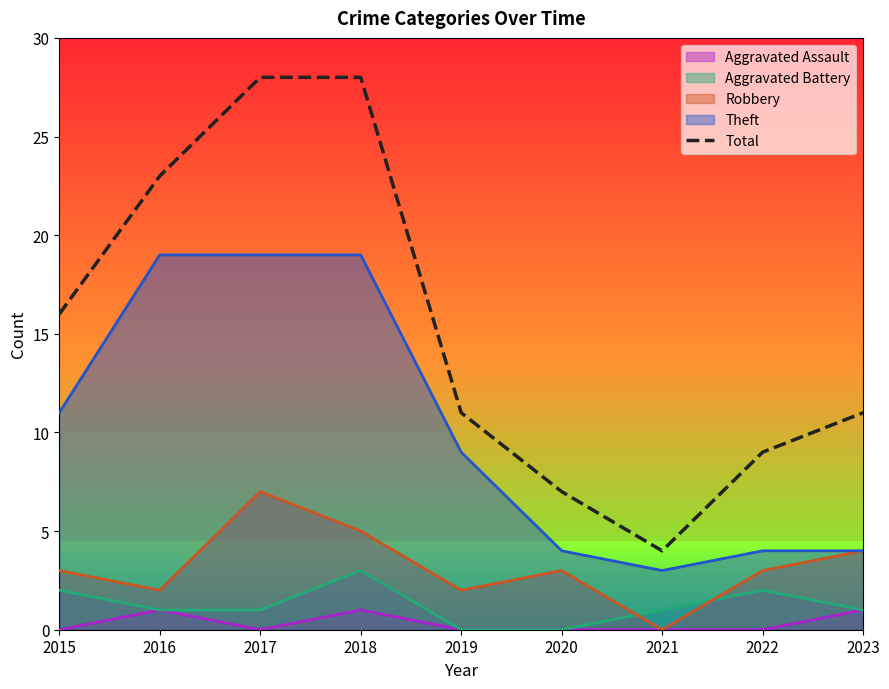

What is the difference between the maximum and minimum values?

24